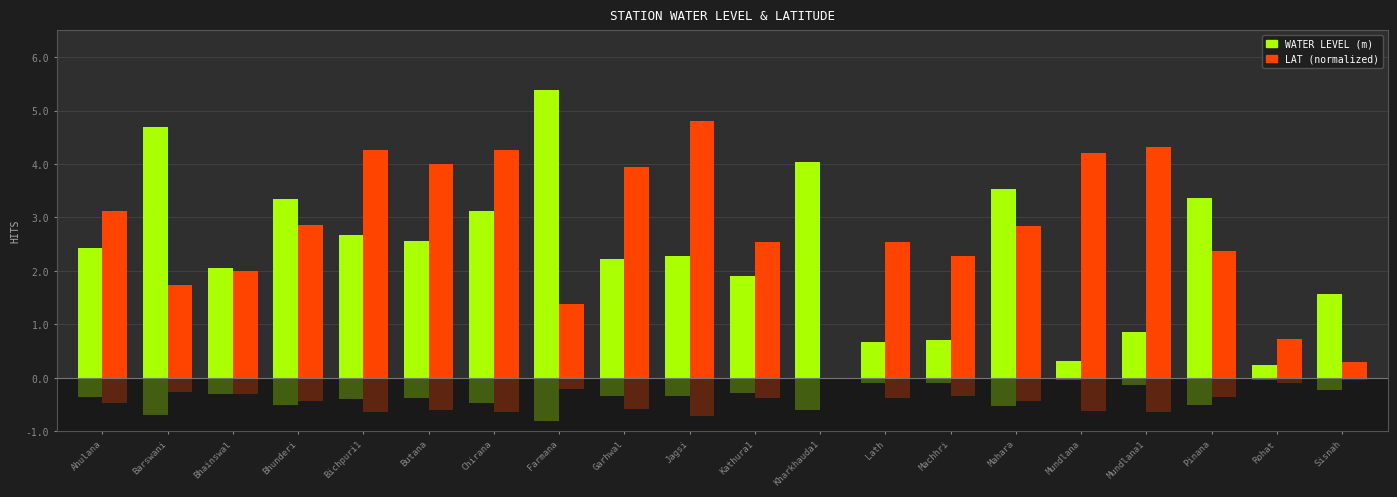

How many values in the LAT (normalized) series are below 2?

5